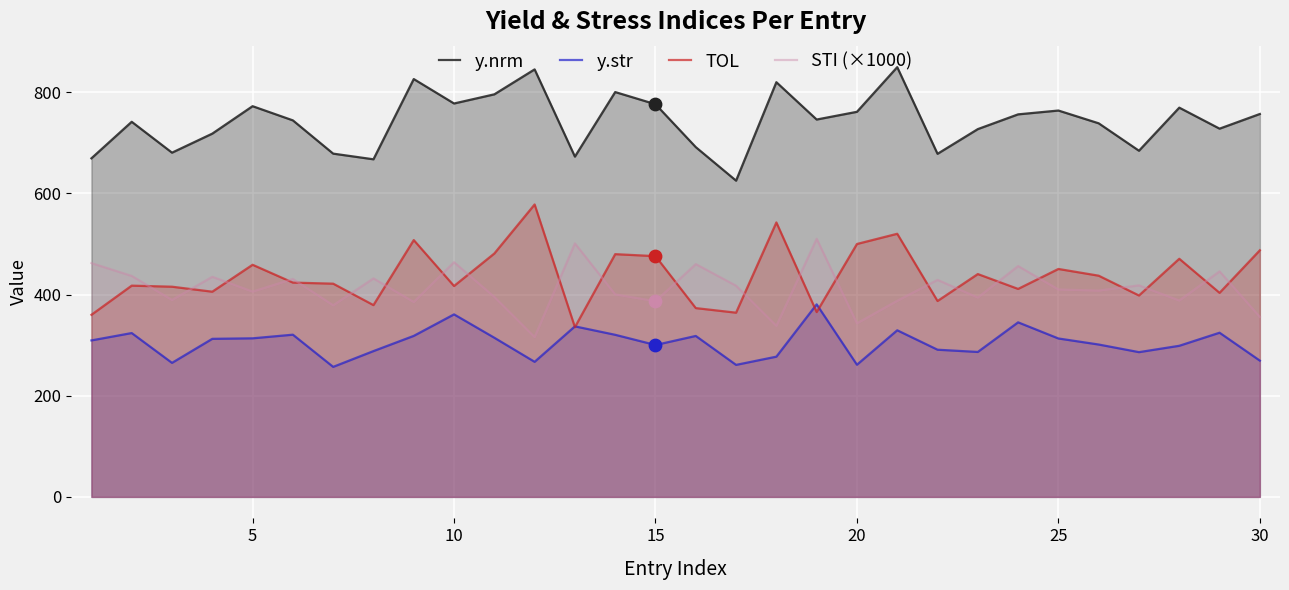

At how many categories does at least one series exceed 606?

30